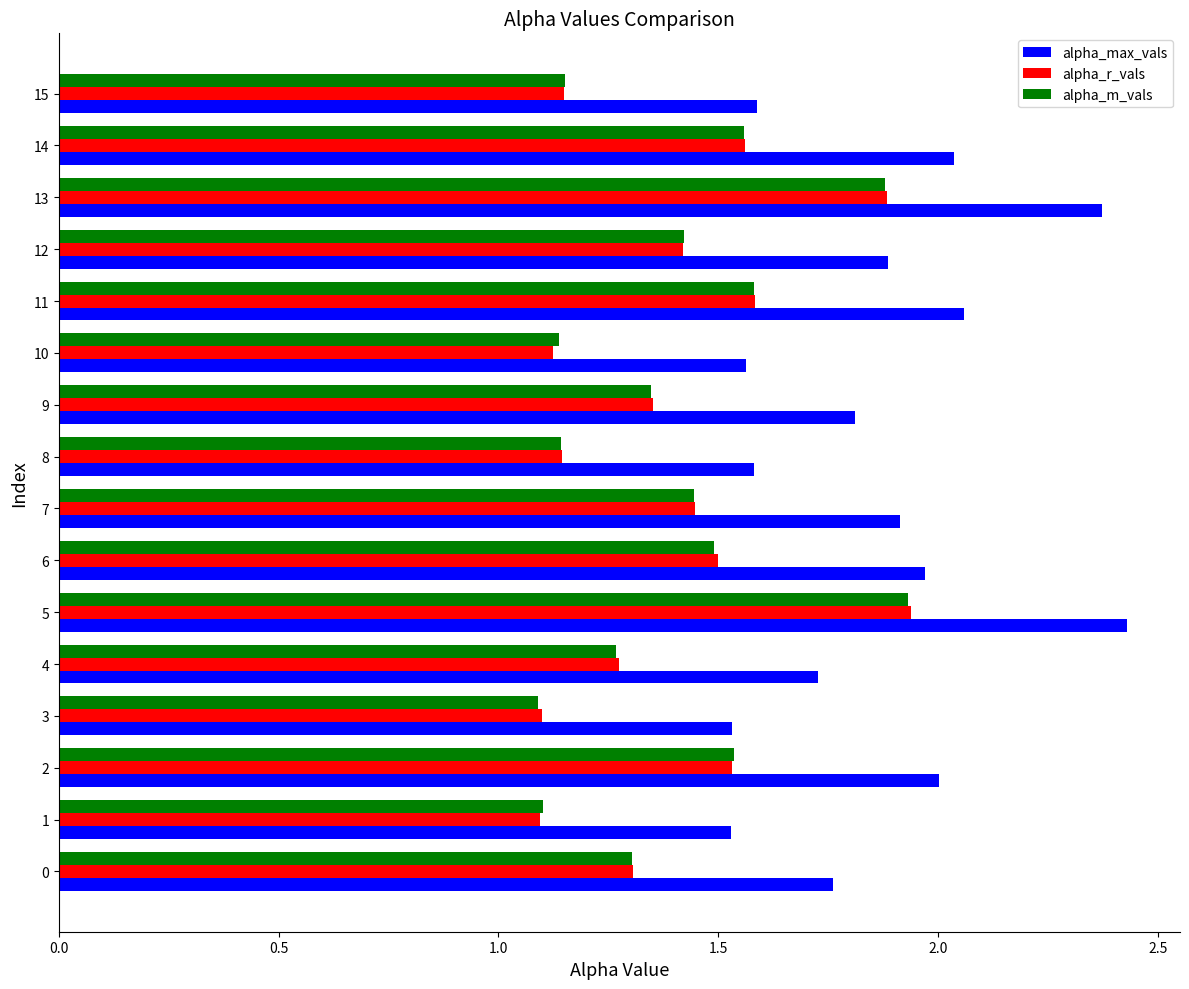

Which series has the largest total across all categories?

alpha_max_vals